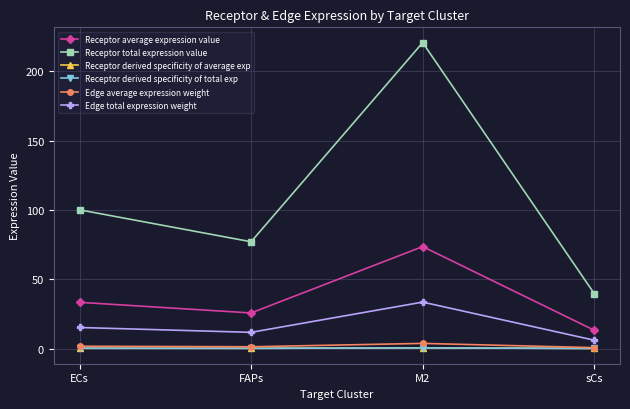

At which category is the sum across all series the highest?

M2